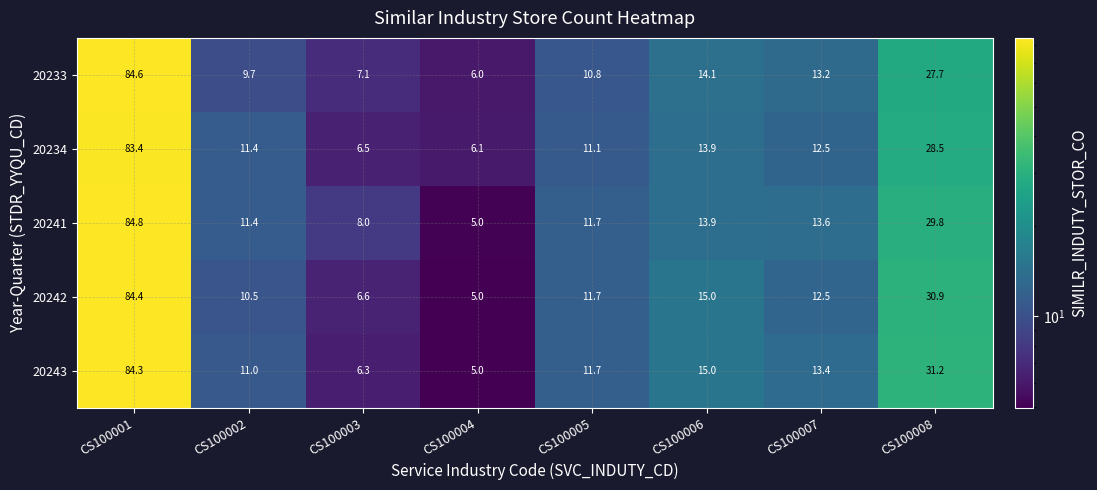

What value does the 20243 series have at CS100007?

13.4